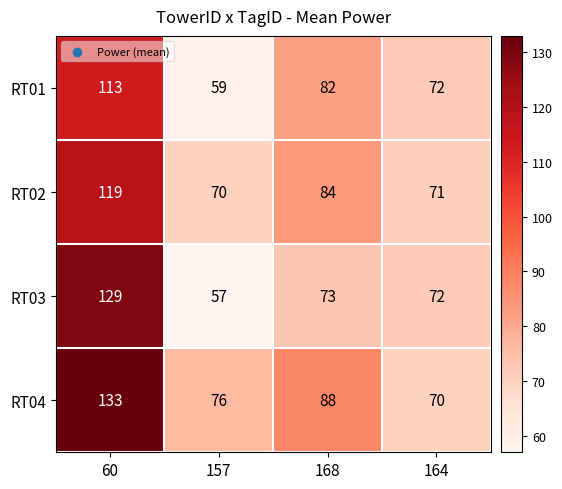

What is the sum of the RT02 values at 168 and 157?

154